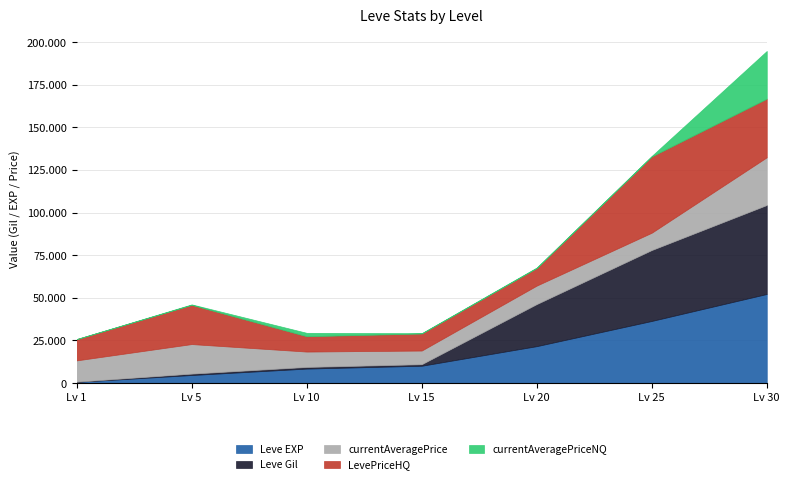

The value of Leve Gil at 1 is 77. True or false?

False